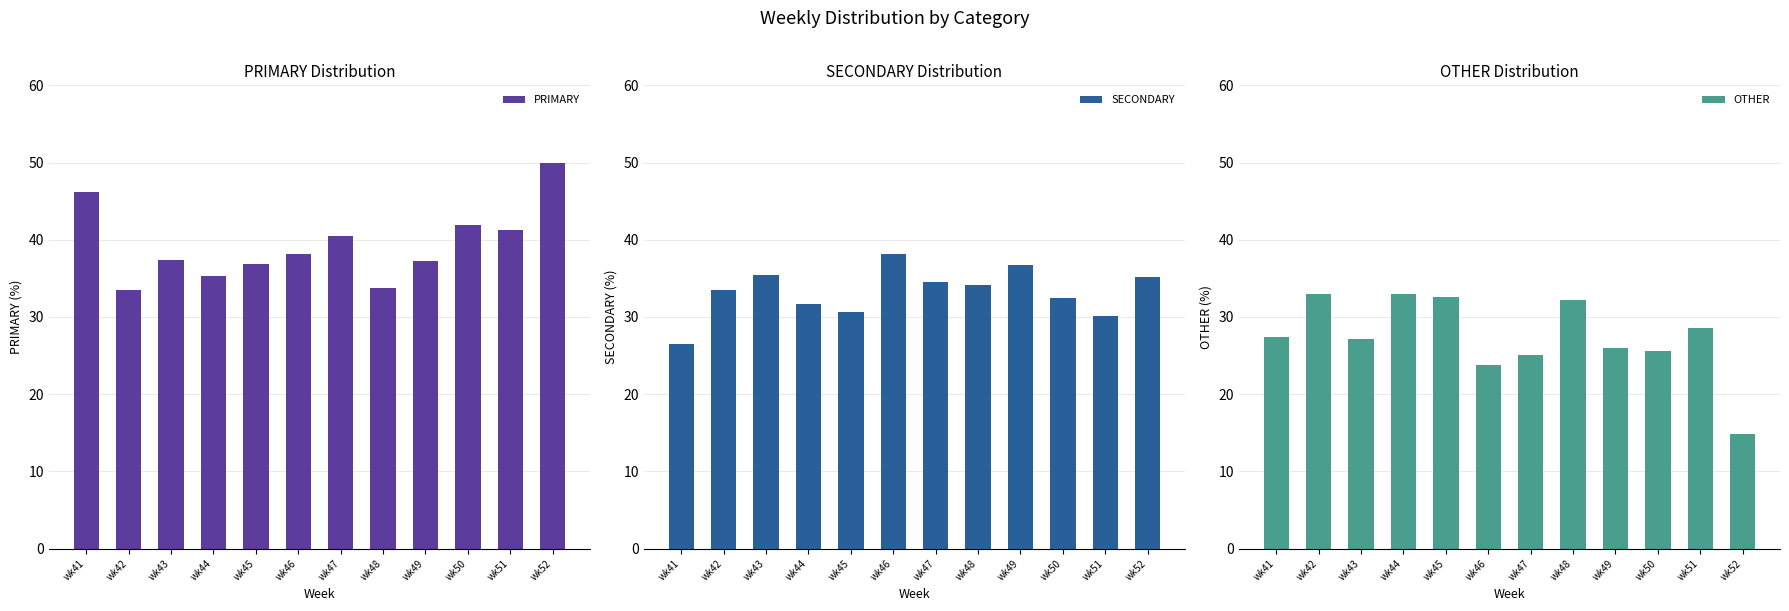

Reading left to right, transcribe all the data shown in this chart.

PRIMARY: 46.2	33.5	37.4	35.3	36.9	38.1	40.4	33.7	37.3	42.0	41.2	50.0
SECONDARY: 26.5	33.5	35.4	31.7	30.6	38.1	34.5	34.1	36.7	32.4	30.2	35.2
OTHER: 27.4	32.9	27.2	33.0	32.5	23.7	25.1	32.2	26.0	25.6	28.6	14.8